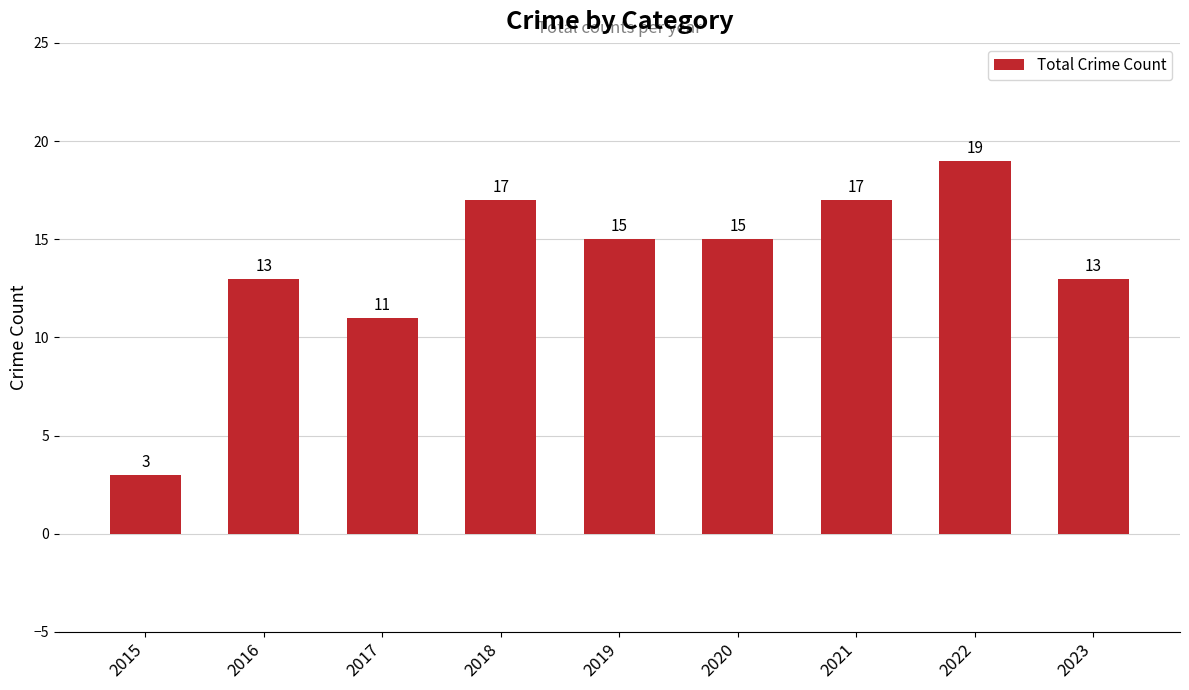

Reading left to right, what are all the values shown in this chart?

2015=3	2016=13	2017=11	2018=17	2019=15	2020=15	2021=17	2022=19	2023=13